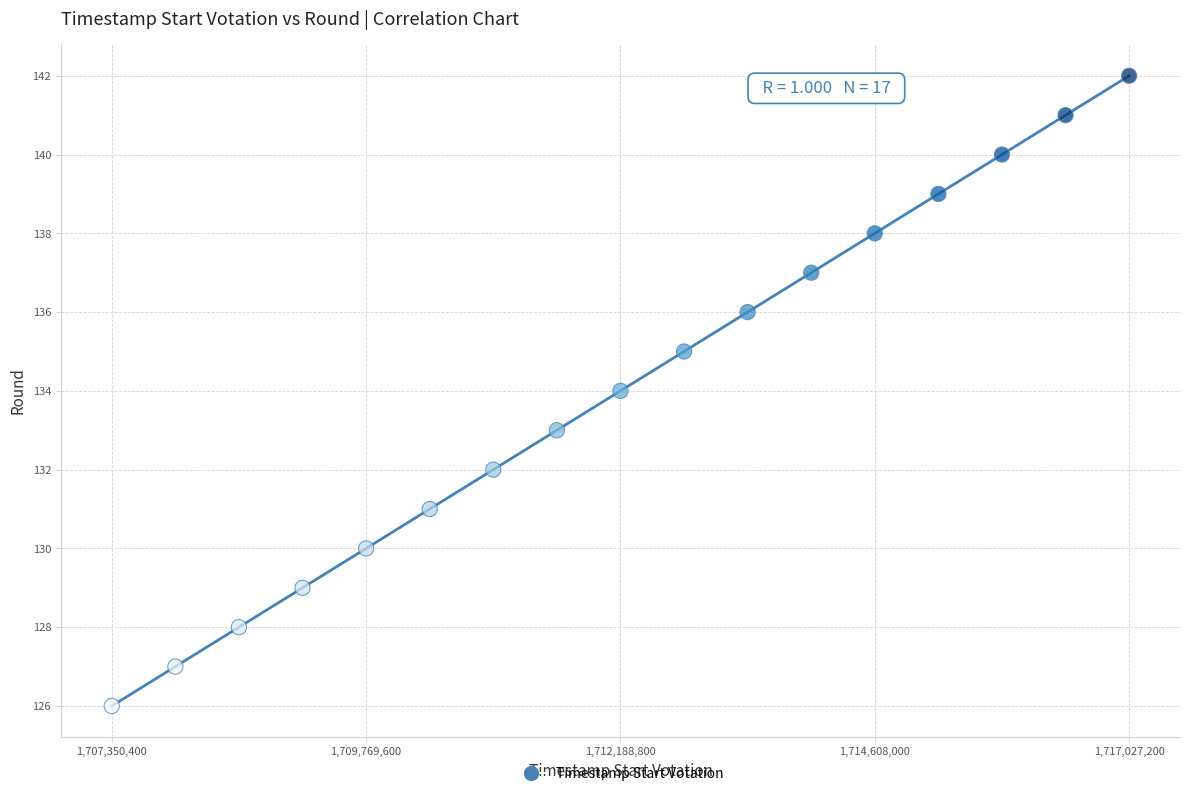

What is the range of Y values (max minus min)?

16